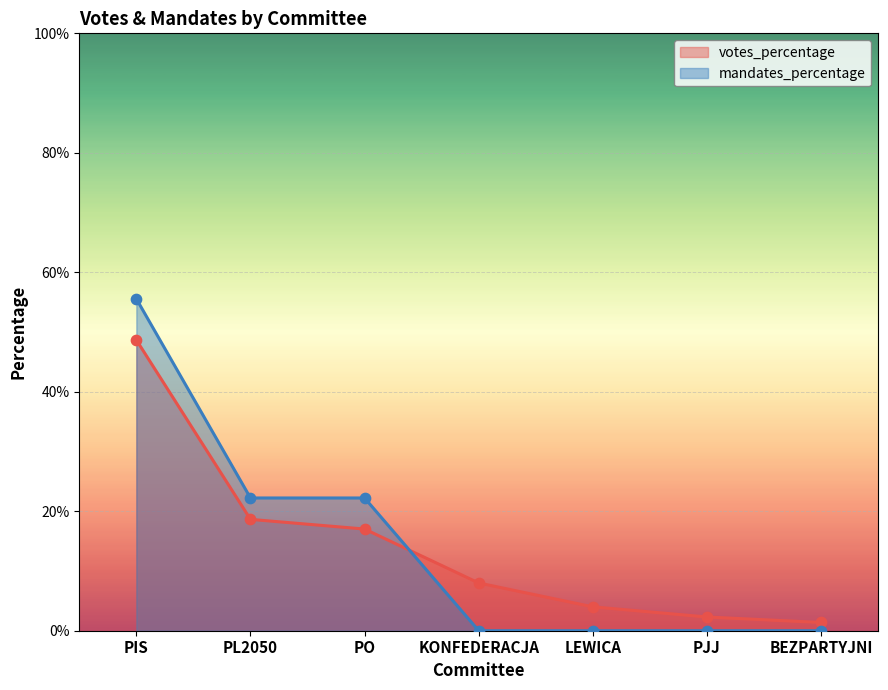

Which series contains the highest Y value?

mandates_percentage